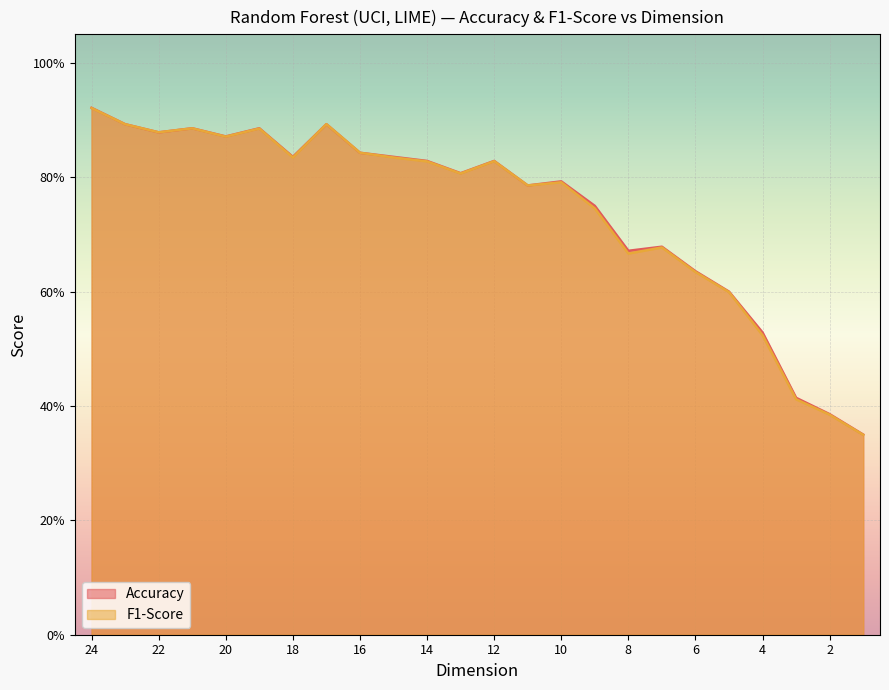

Which category has the lowest value in the Accuracy series?

1